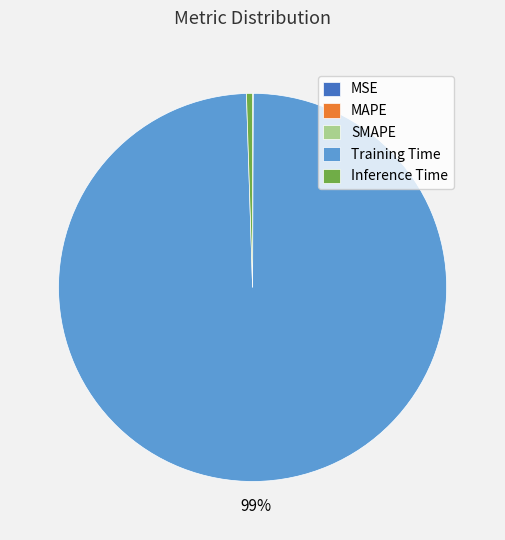

The Inference Time slice represents 1% of the pie. True or false?

True